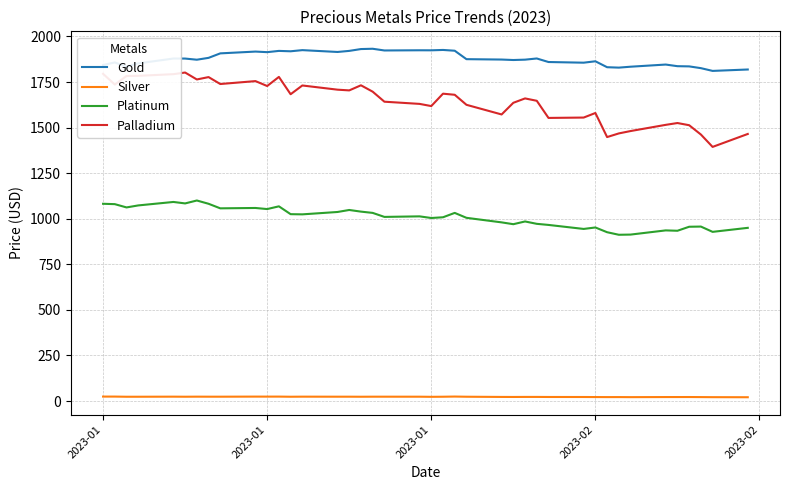

What is the difference between the second highest and minimum values in the Platinum series?

180.0